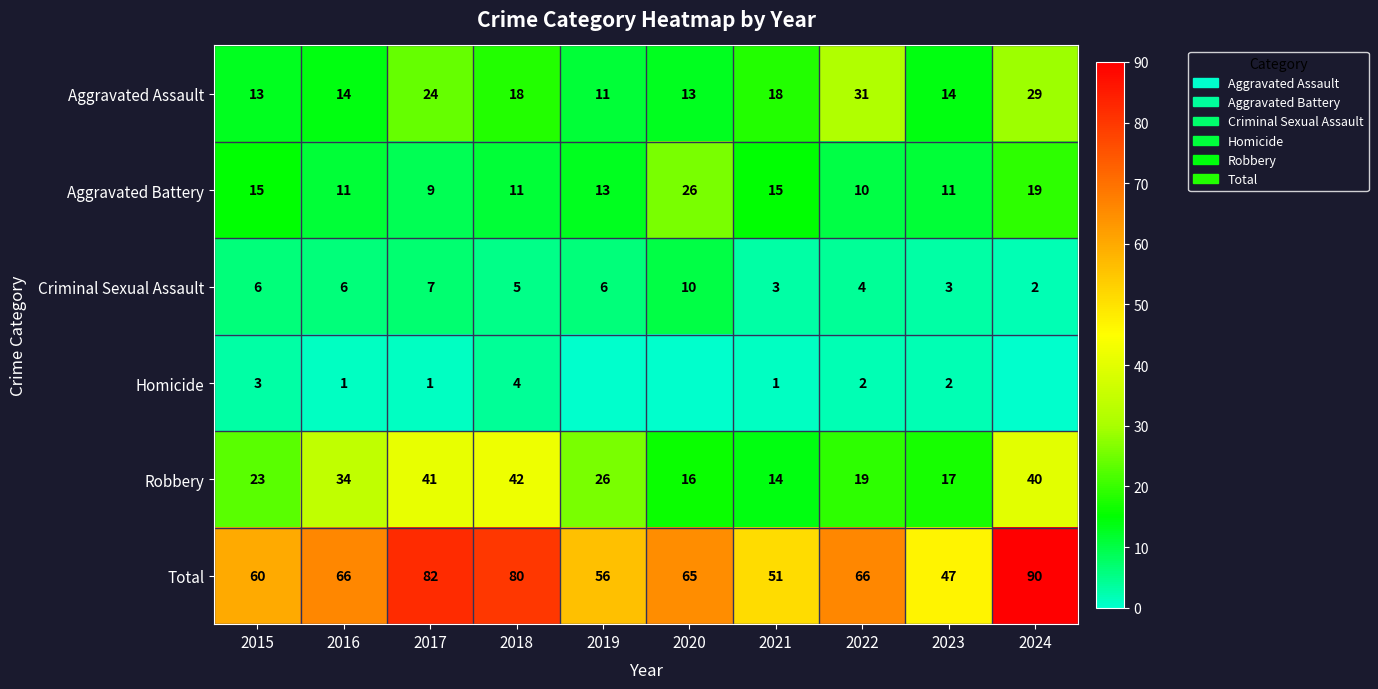

What is the sum of all Total values?

663